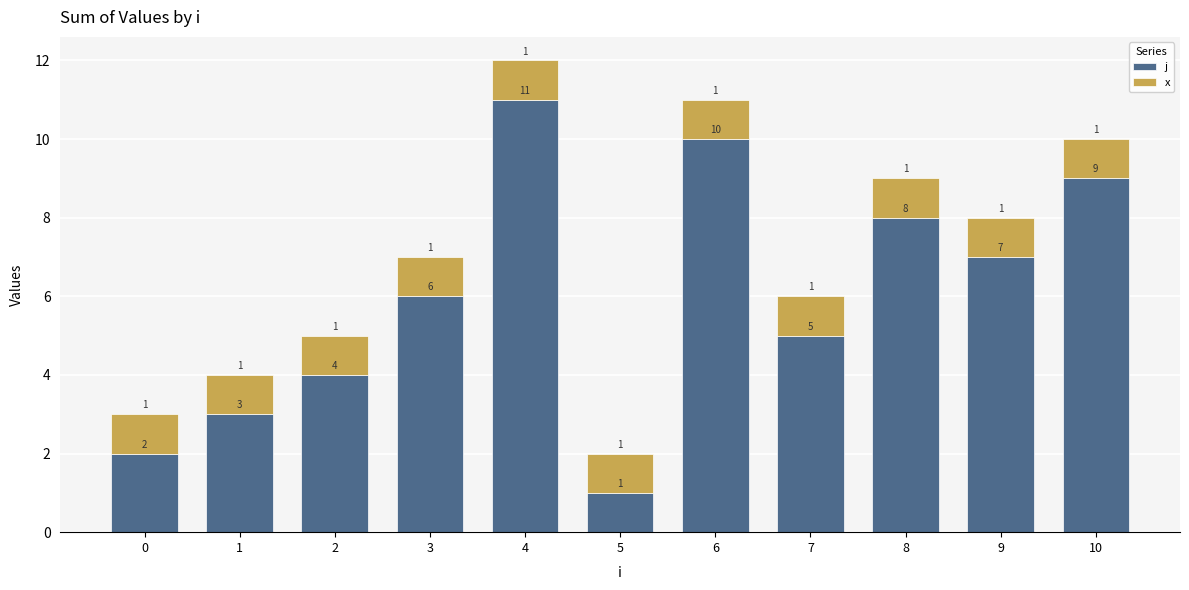

List the labels in order of j value, largest first.

4, 6, 10, 8, 9, 3, 7, 2, 1, 0, 5